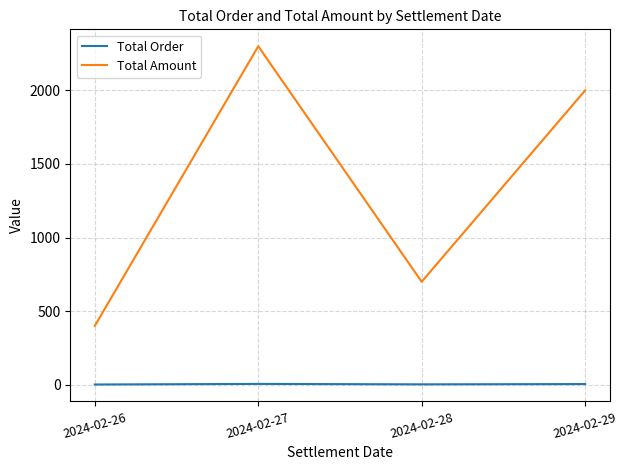

Which series has the largest total across all categories?

Total Amount